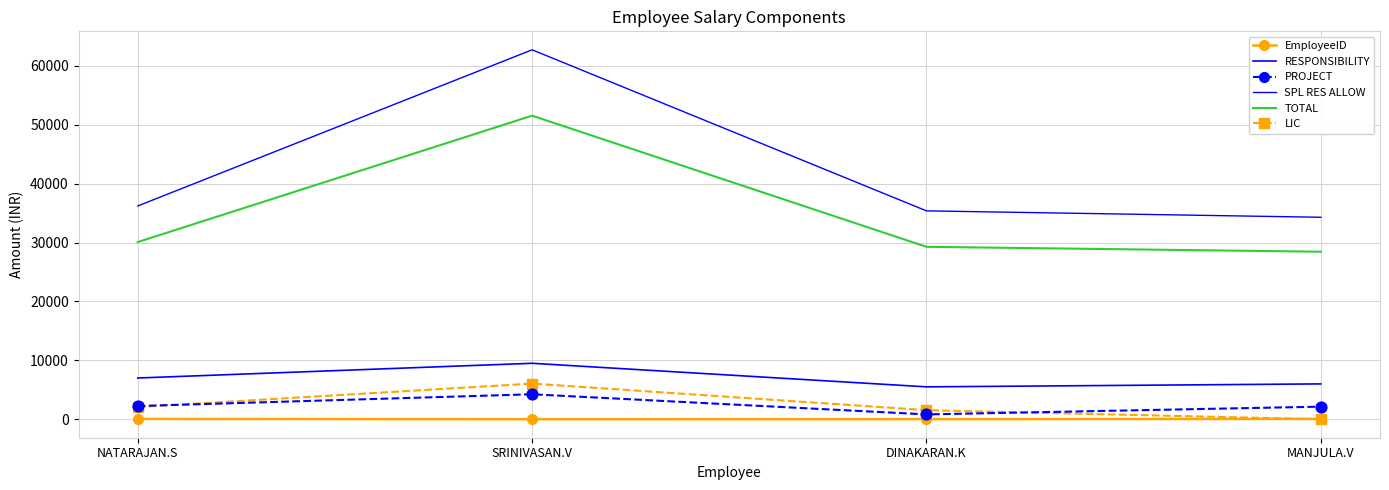

At which category is the sum across all series the highest?

SRINIVASAN.V